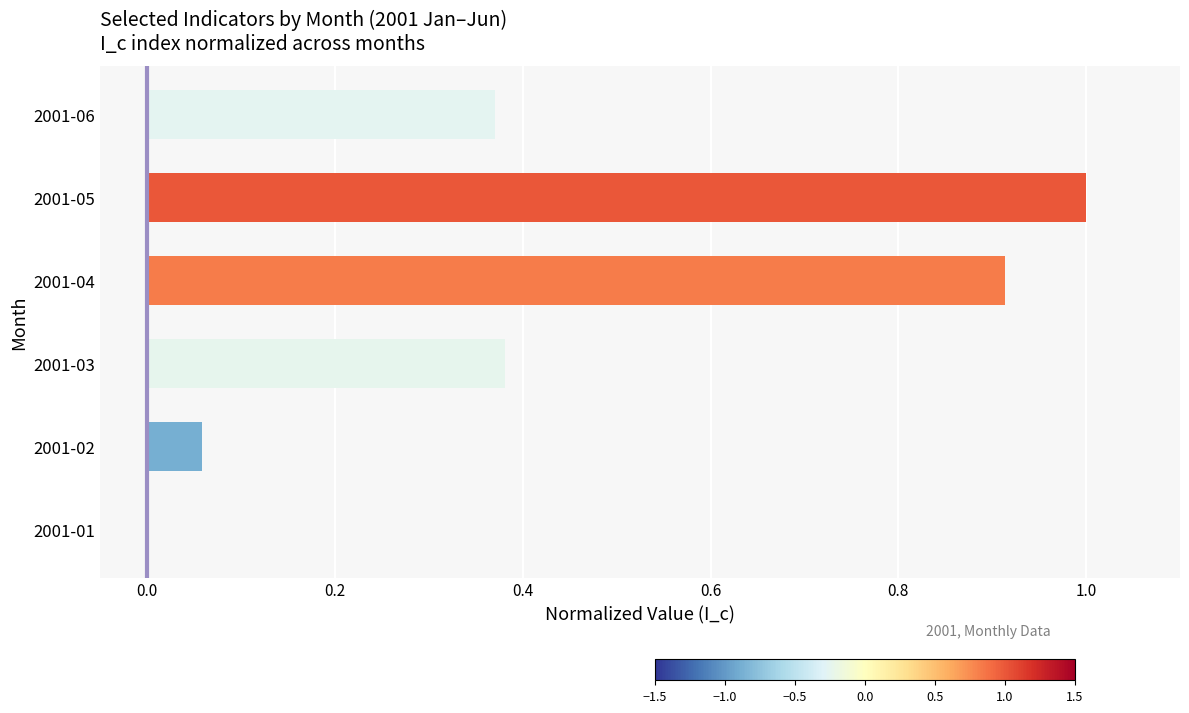

What is the change in value from 2001-01 to 2001-05?

+1.0